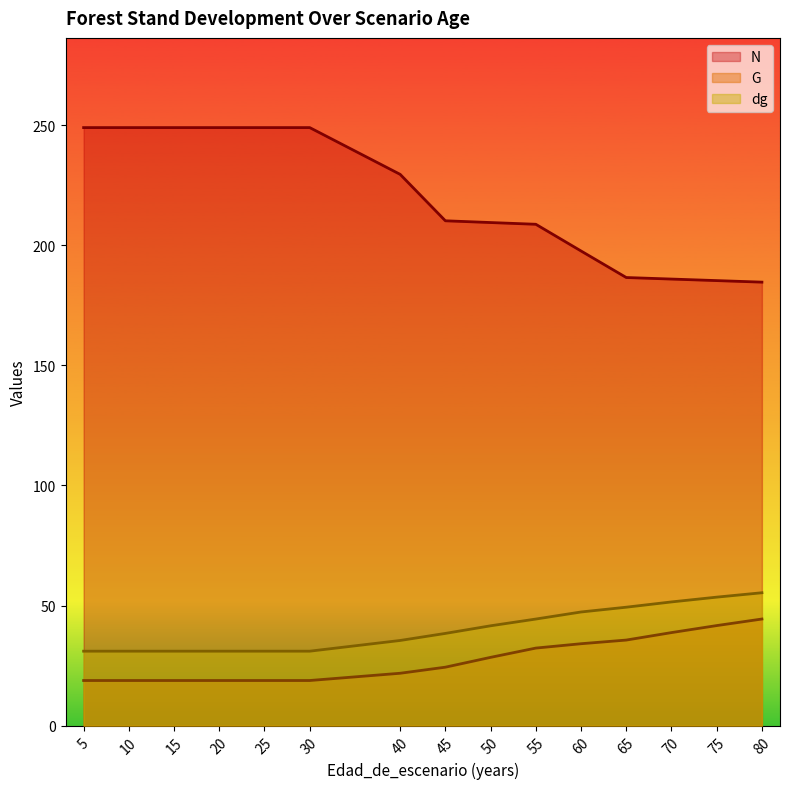

What is the greatest value displayed?

249.0